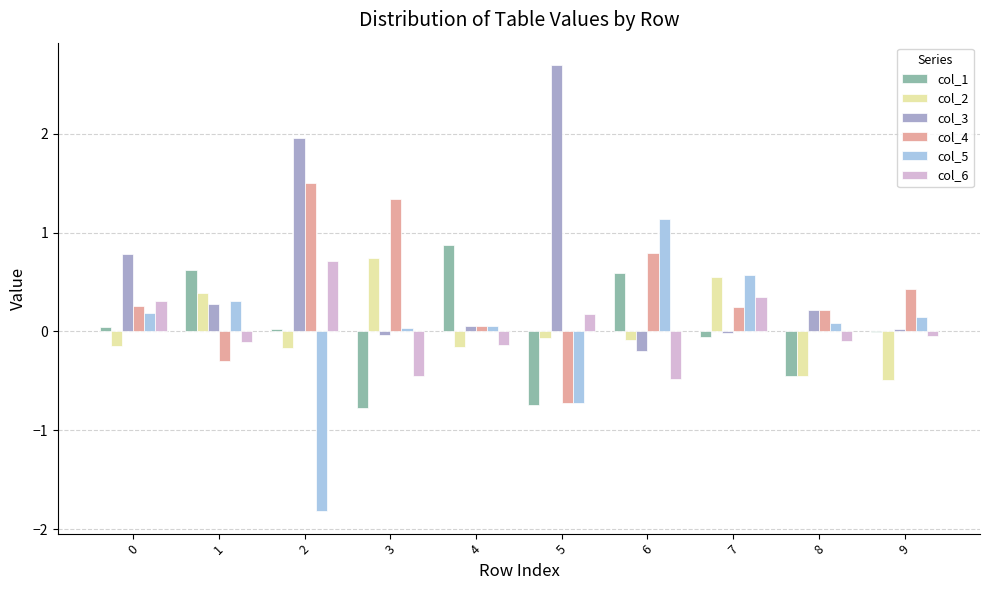

Is the value of col_1 at 6 greater than the value of col_6 at 2?

No